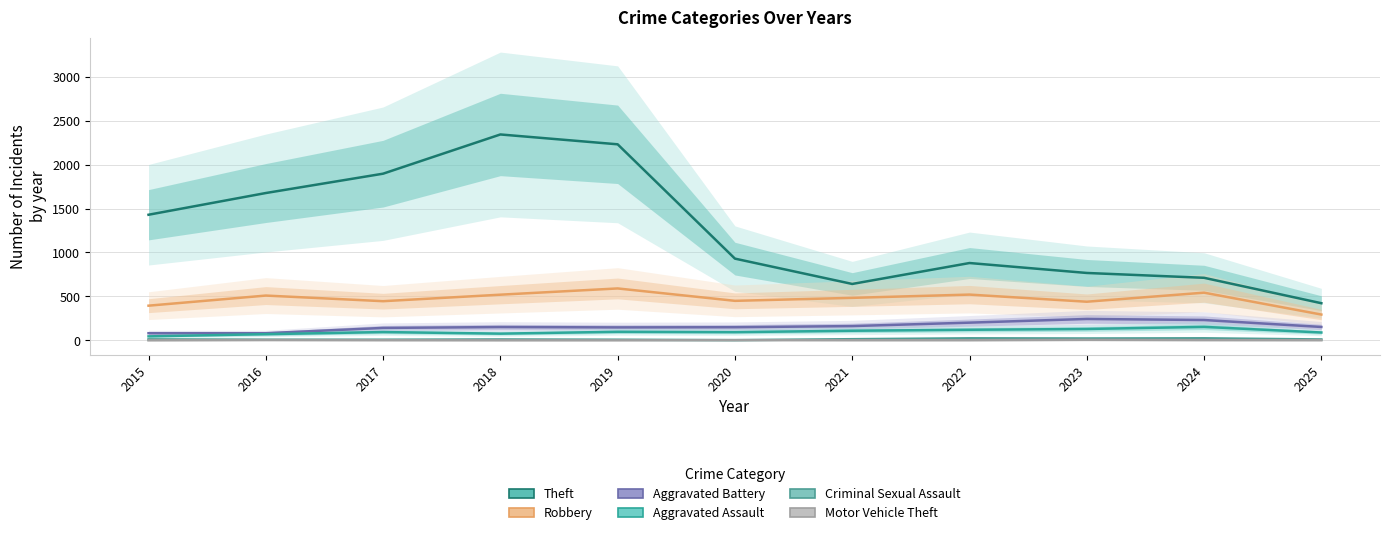

True or false: Aggravated Battery and Theft cross at least once.

False